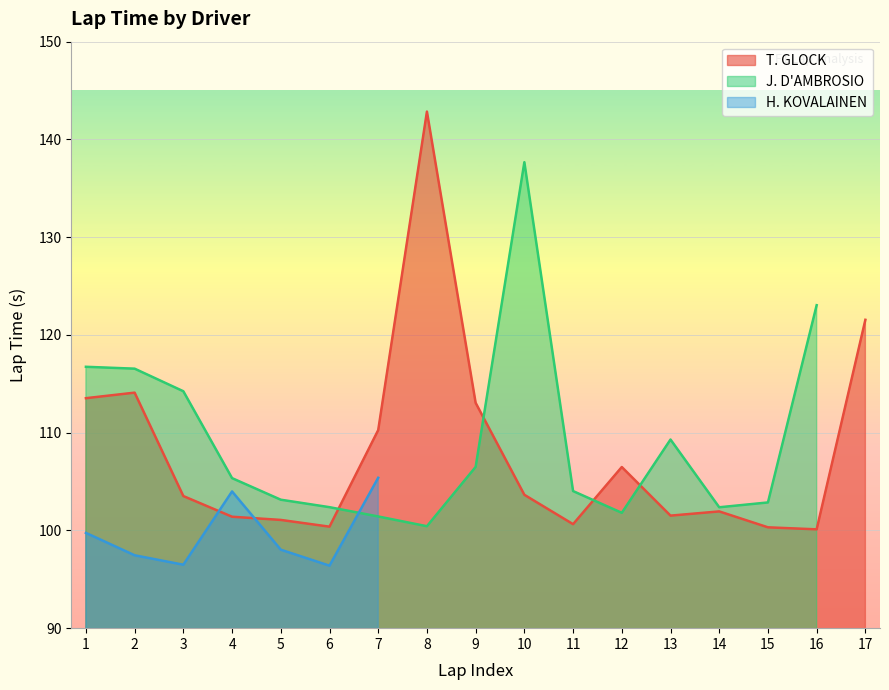

True or false: T. GLOCK and J. D'AMBROSIO cross at least once.

True